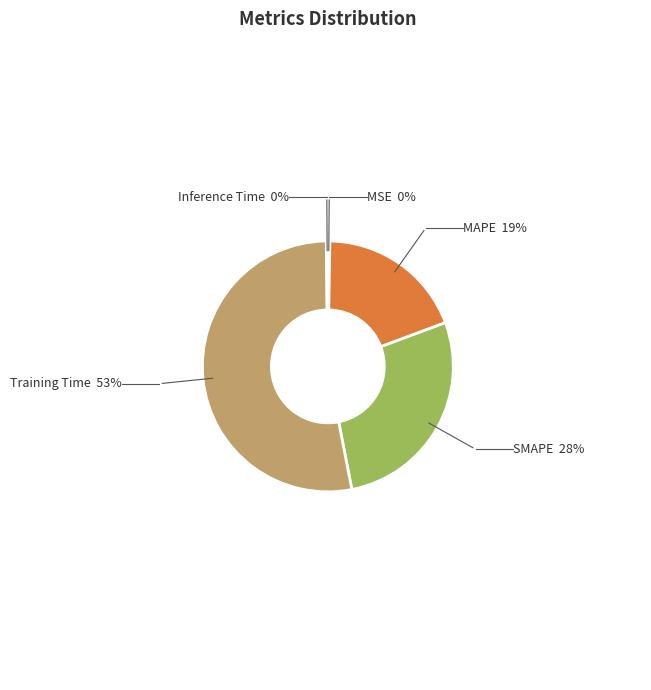

Does any single category account for the majority?

Yes